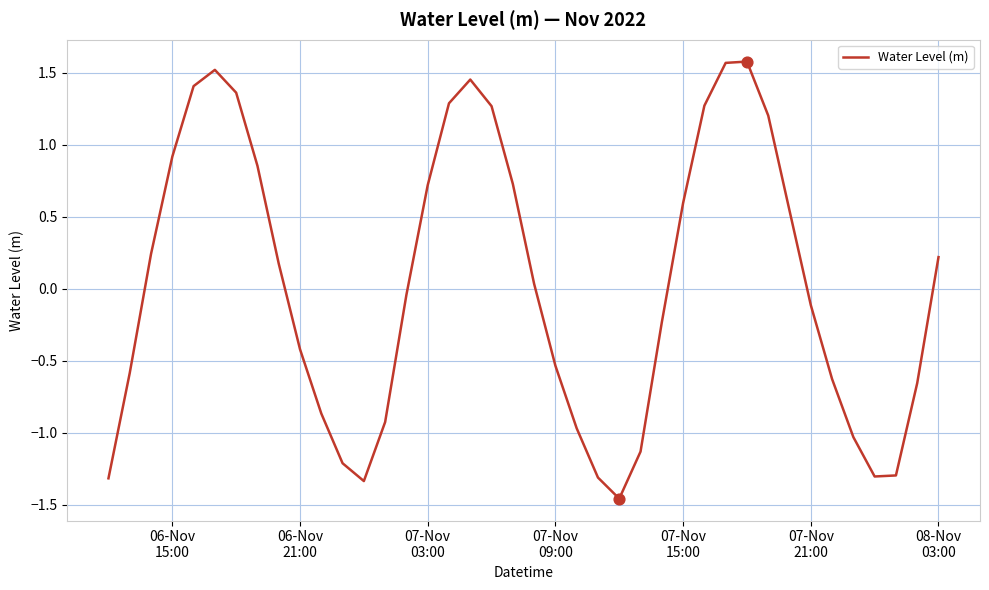

What is the difference between the maximum and minimum values?

3.0